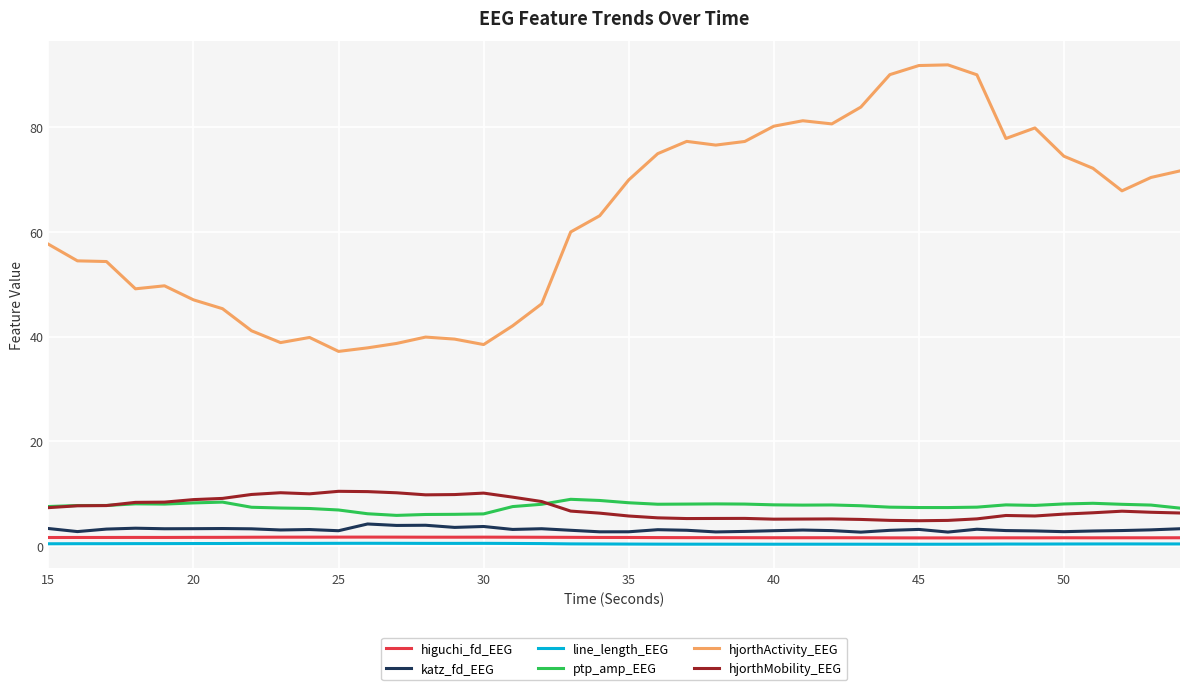

Which series has the largest range (max minus min)?

hjorthActivity_EEG